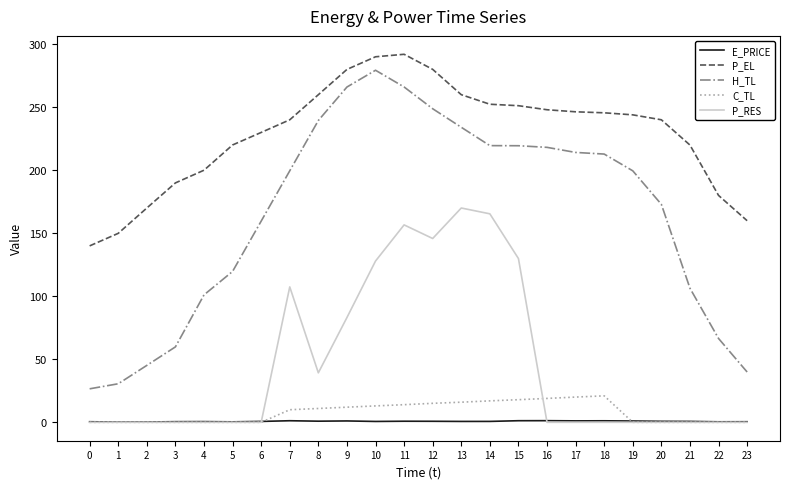

How many distinct data groups are displayed?

5